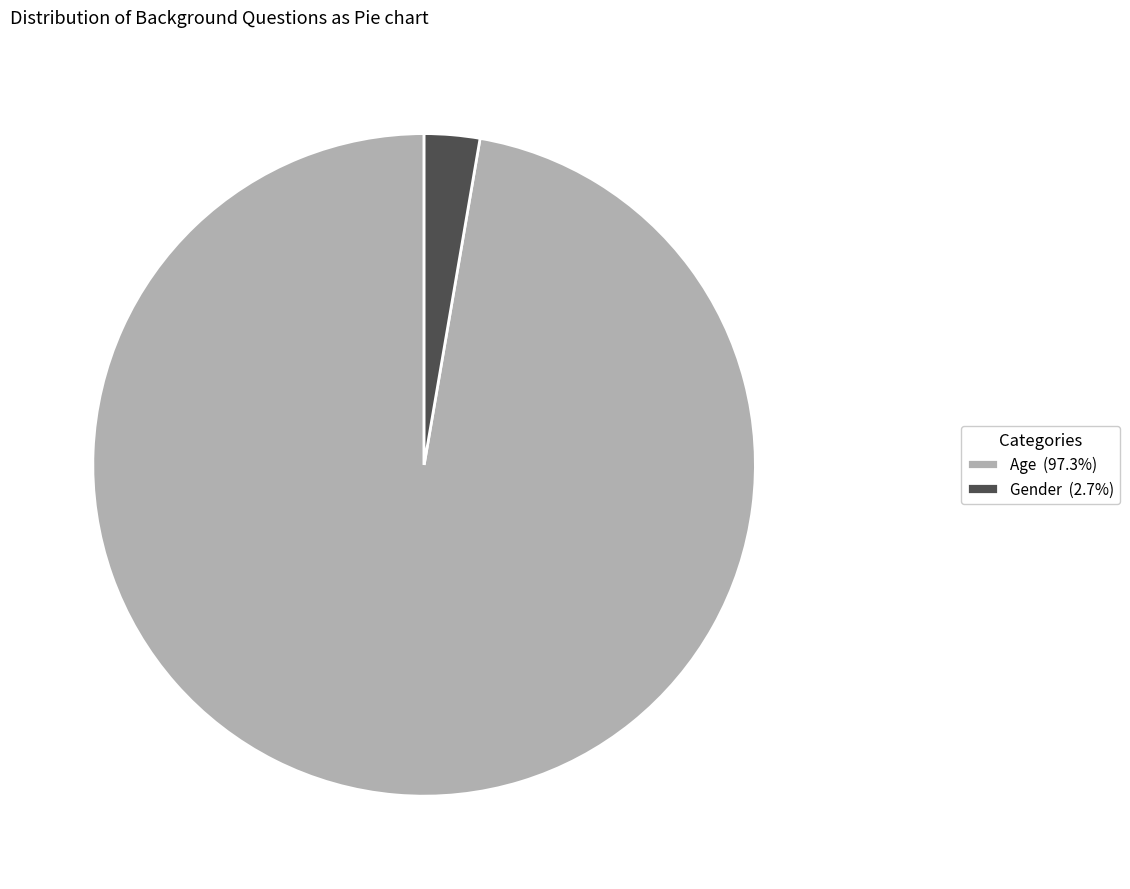

How many segments does this pie chart have?

2